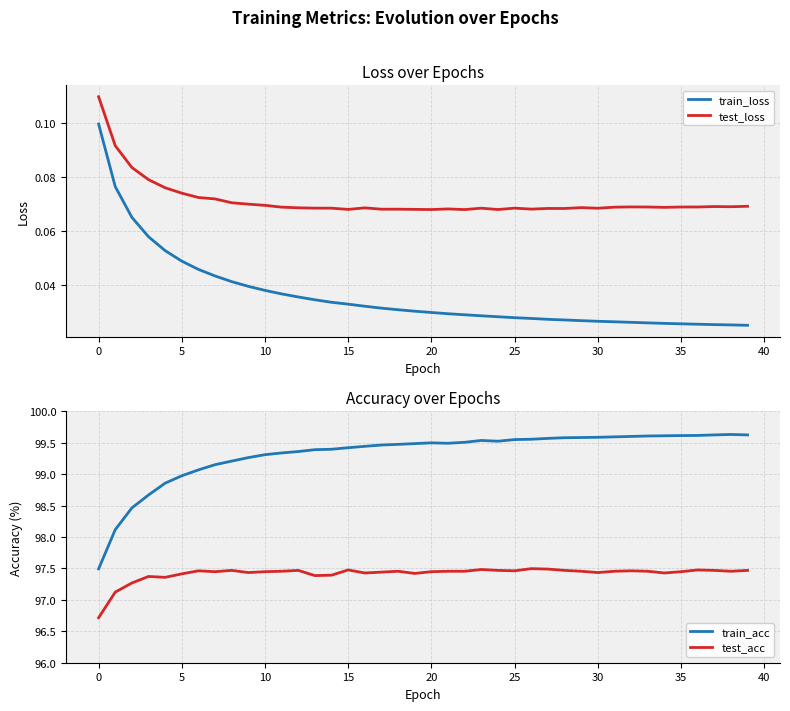

True or false: train_loss has more than 1 interior local peaks.

False